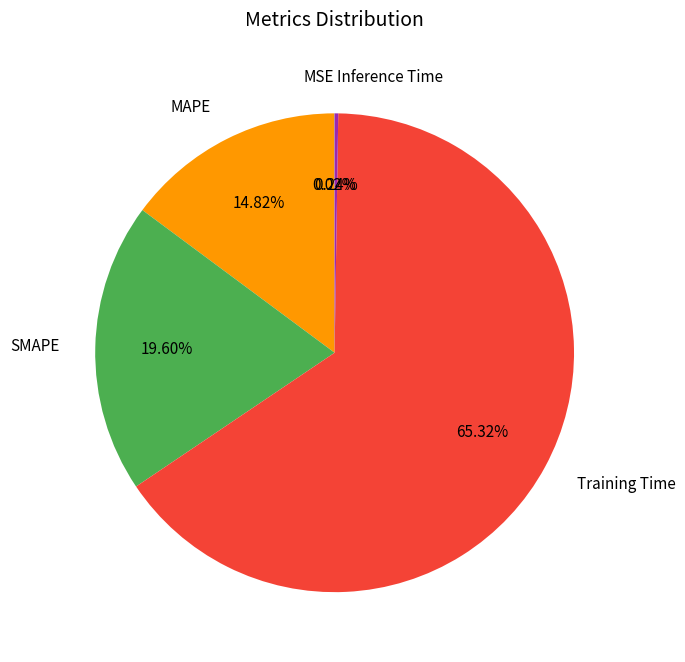

Which slice is the largest?

Training Time